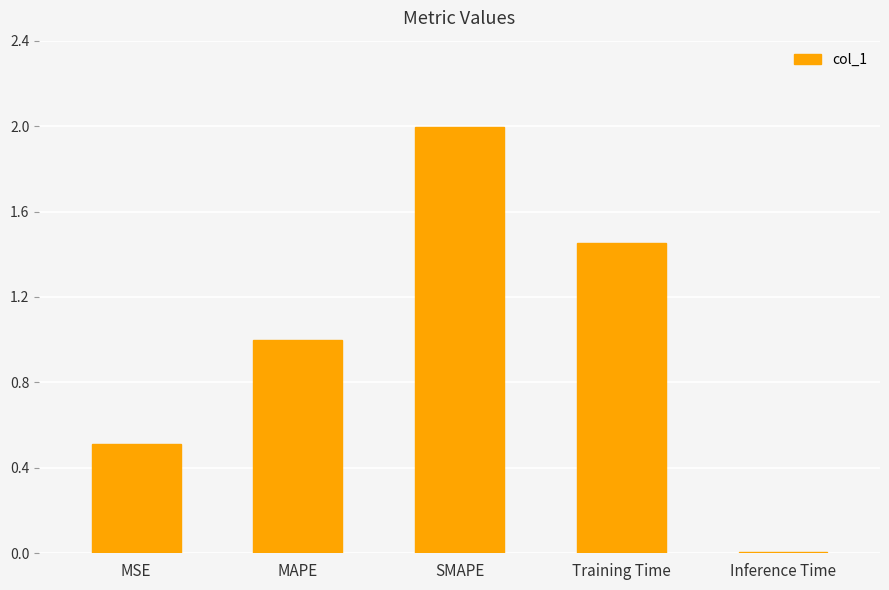

Does the chart contain stacked bars?

No